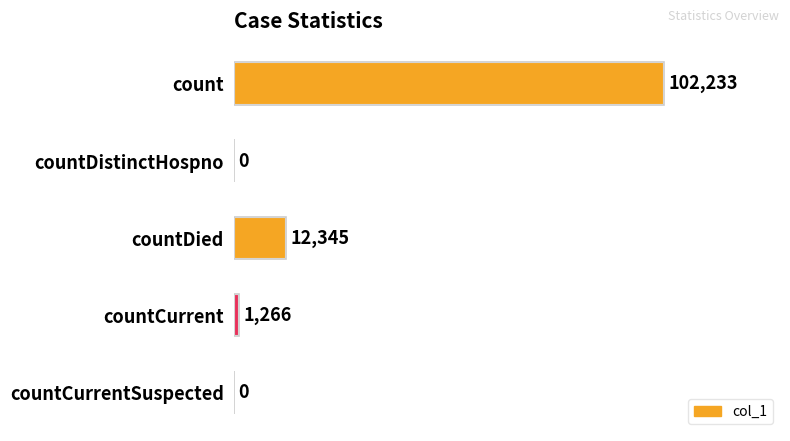

How many positive values are there?

3